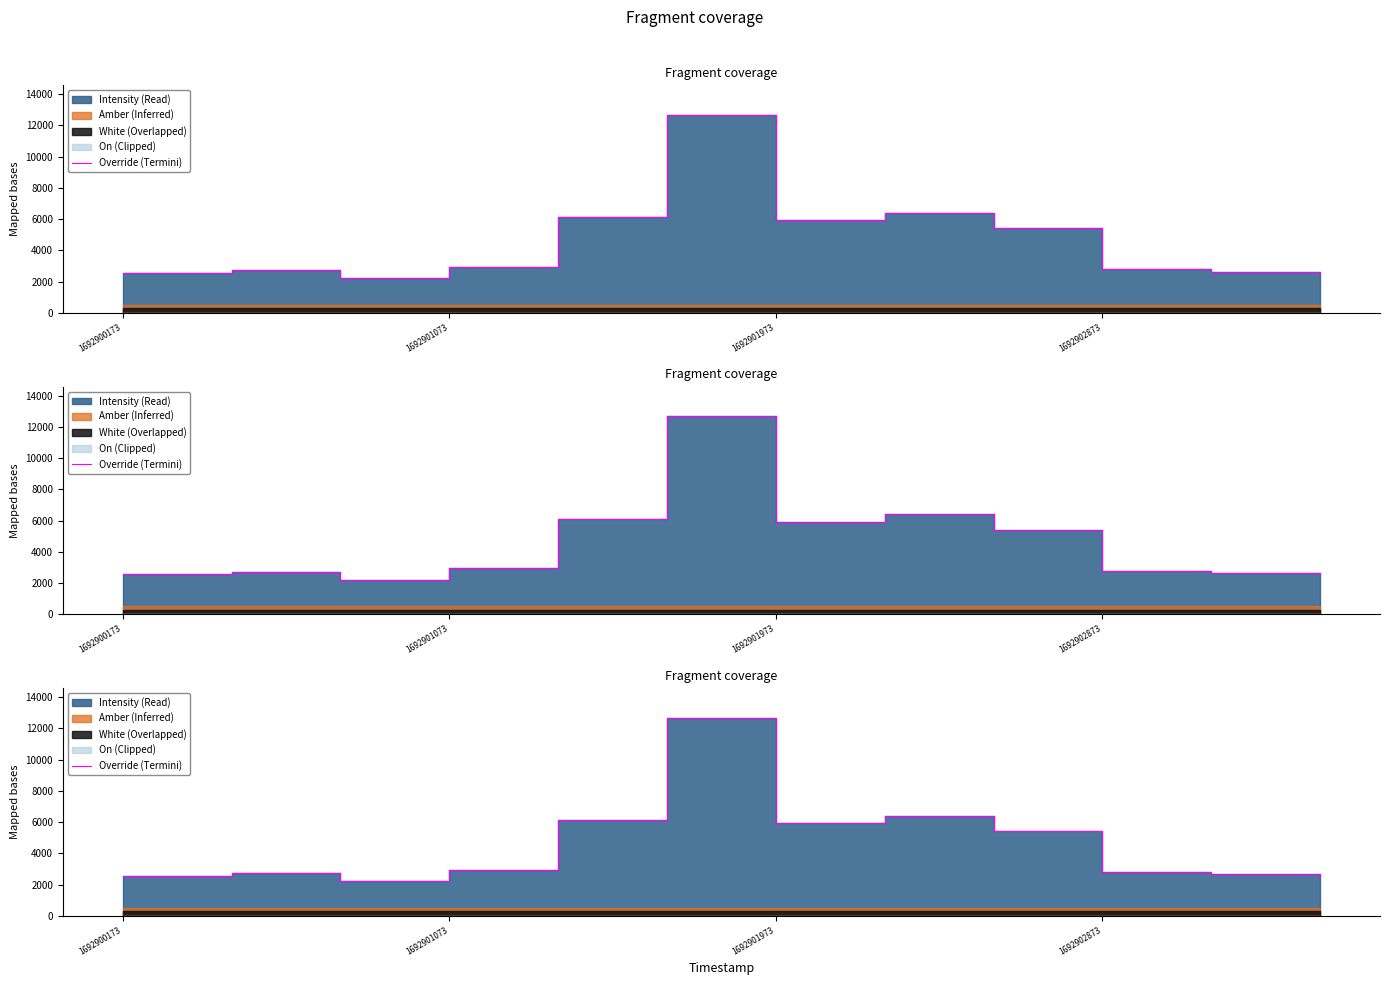

Between 1692900173 and 1692901073, which is larger?

1692901073